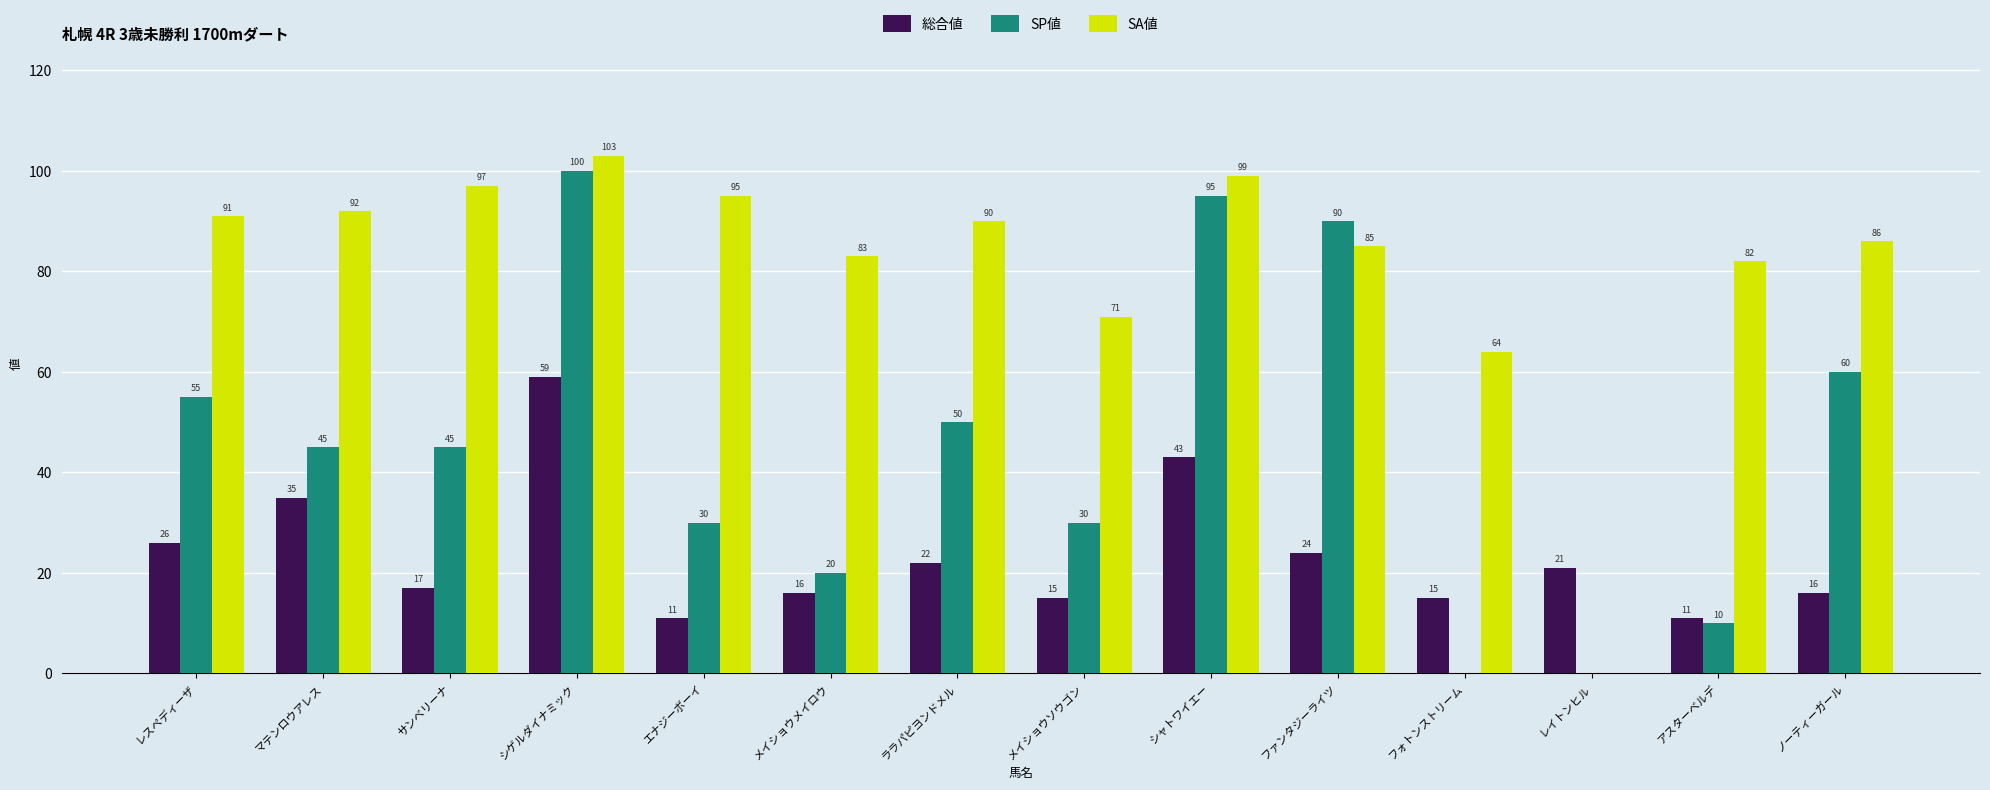

How many positive values does the SP値 series have?

12